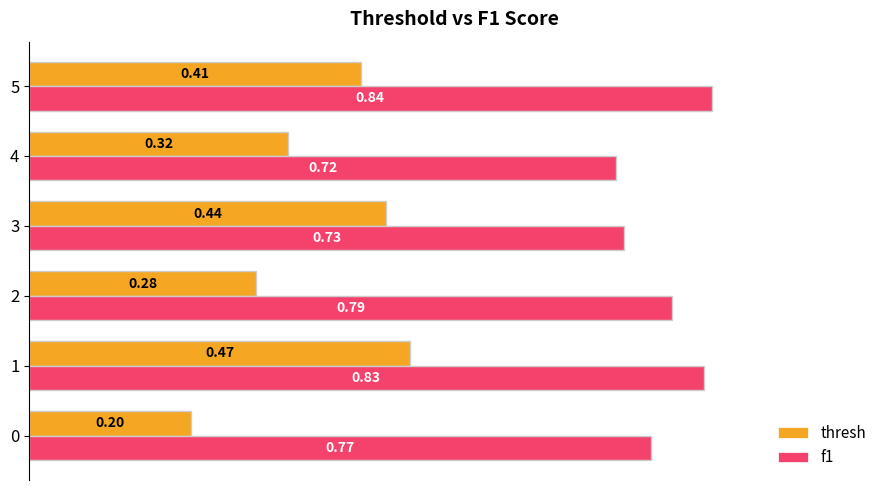

Which series has the largest total across all categories?

f1